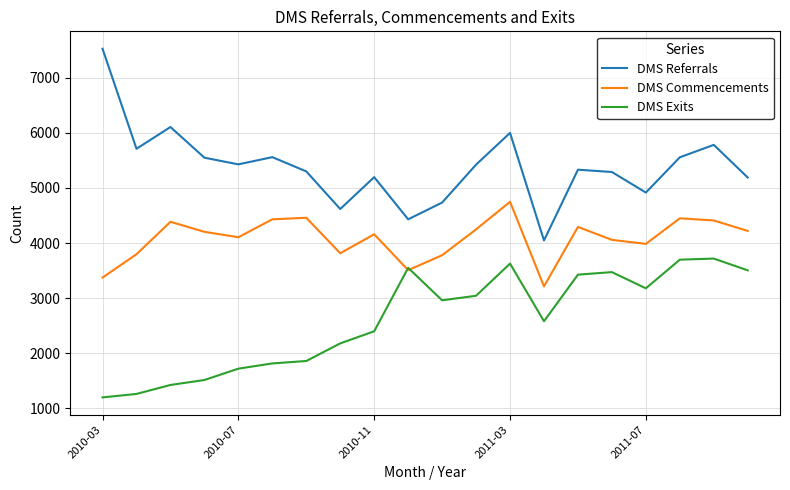

At how many categories does at least one series exceed 2430?

20